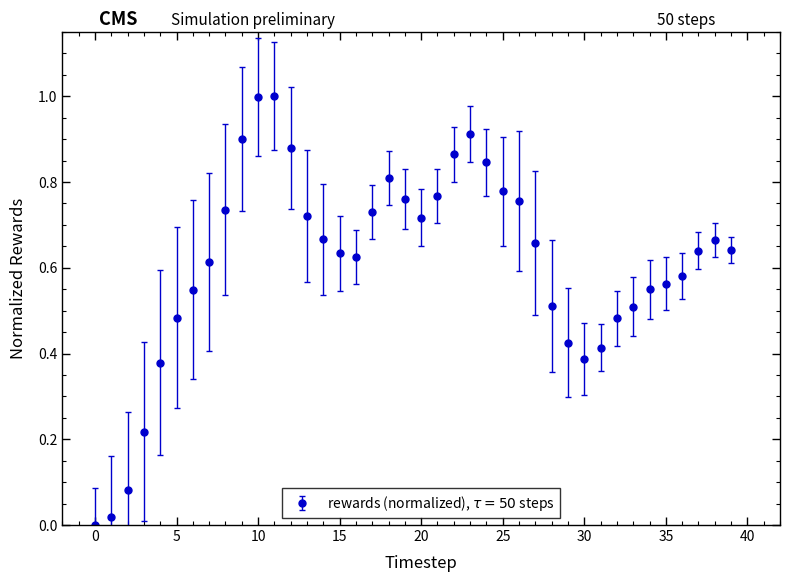

True or false: the data has more than 1 interior local peaks.

True